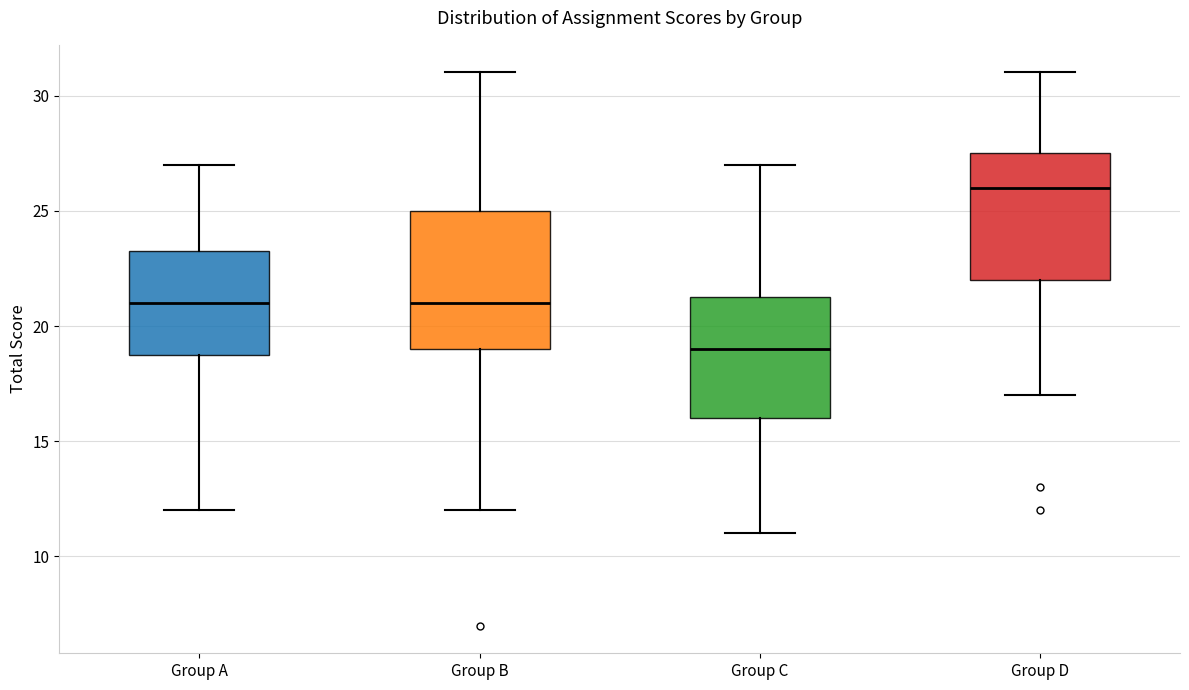

Comparing the boxes themselves (not the whiskers), which one is the tallest?

Group B